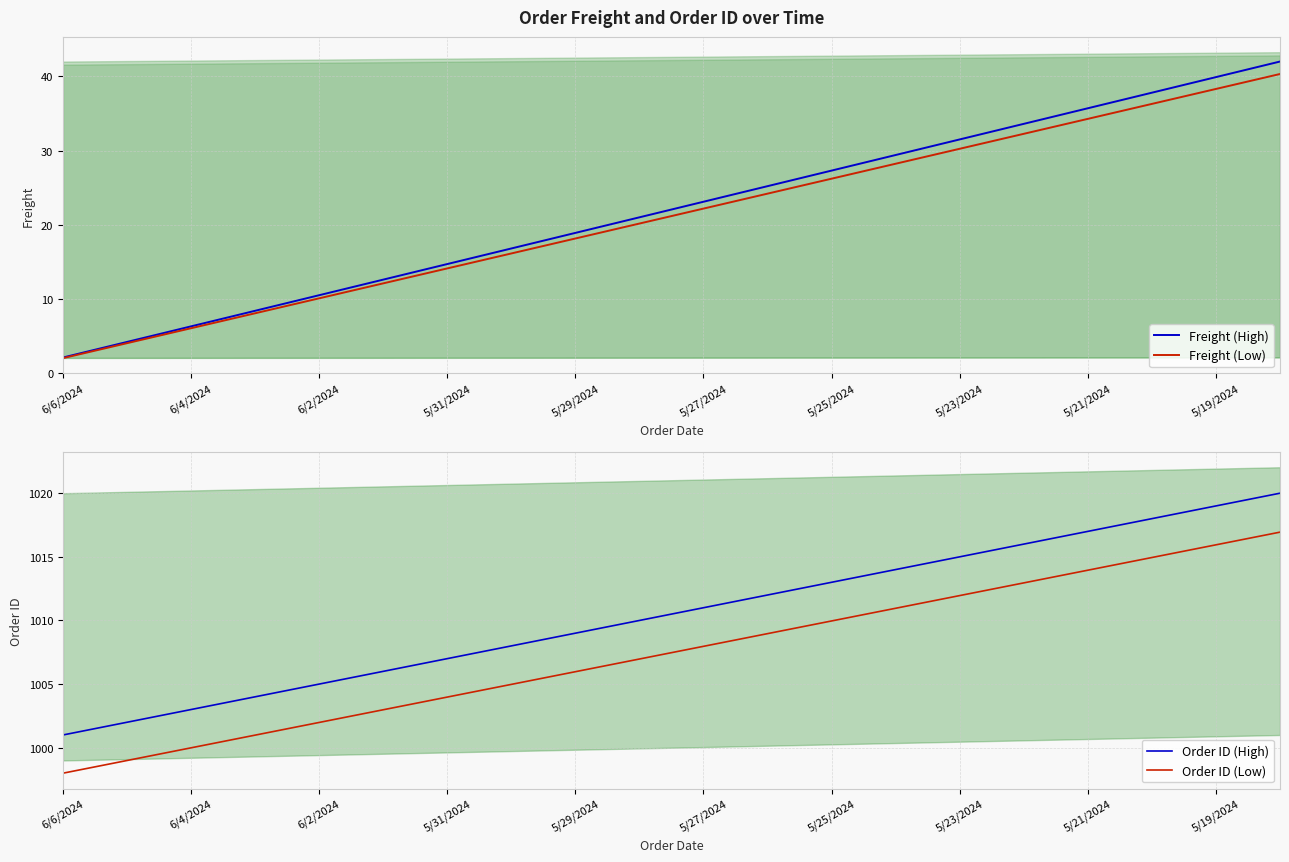

Is it true that Order ID (Low) equals 1333.4 at 5/19/2024?

False